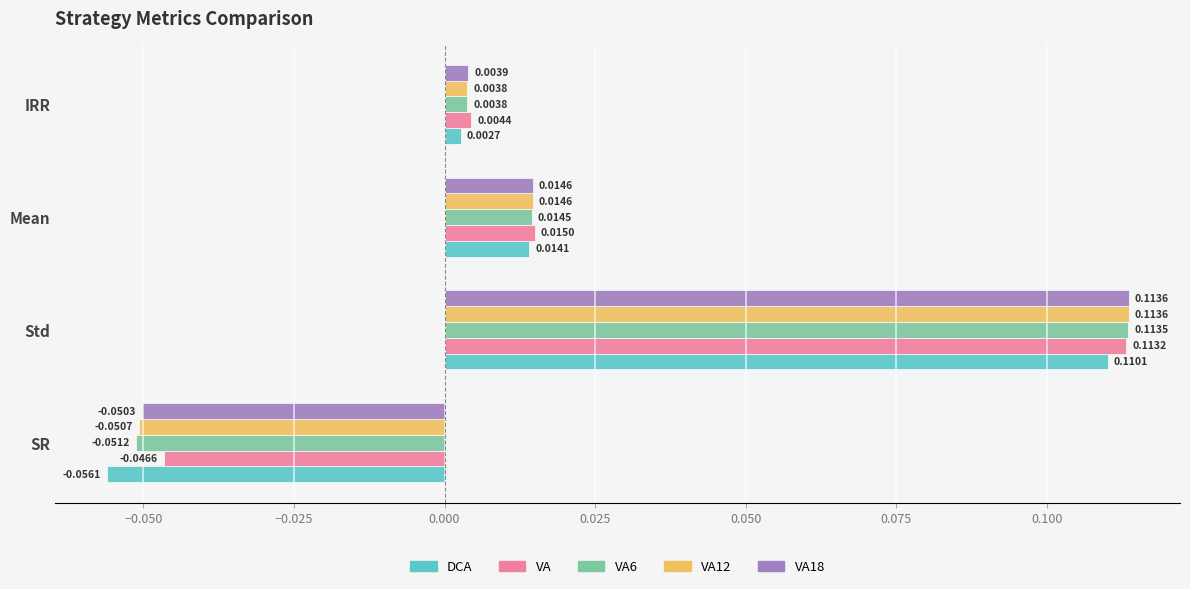

List the labels in order of VA18 value, smallest first.

SR, IRR, Mean, Std